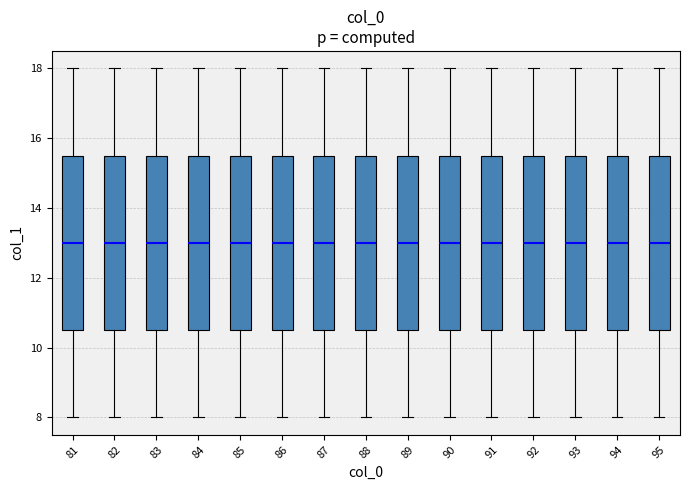

Where does the median line of the box at x = 92 sit on the y-axis? The values are not printed on the chart, so give them approximately, as read against the axis.

13.0